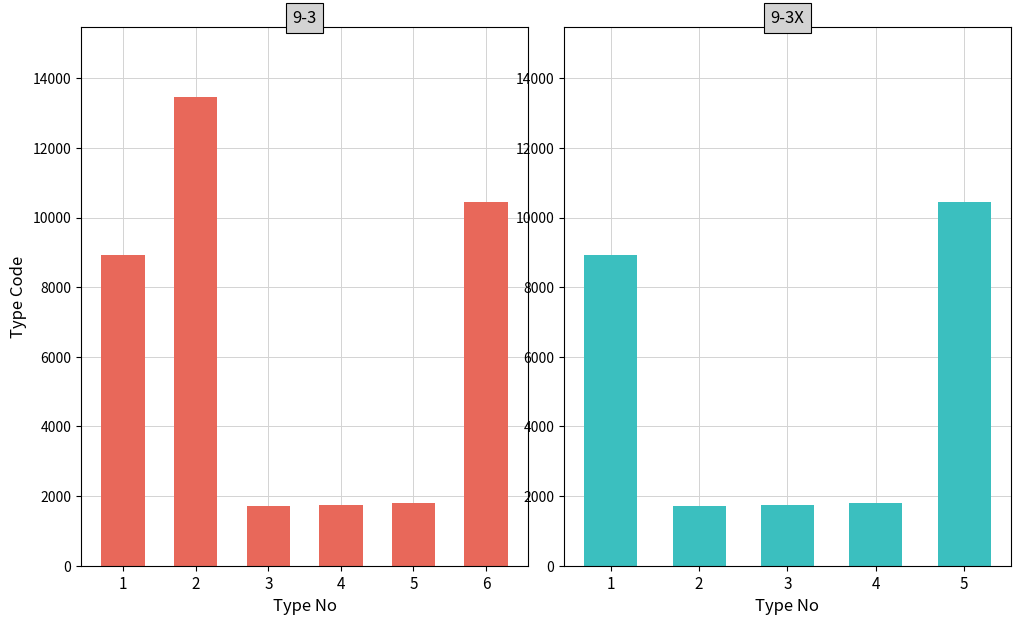

What is the average value?

4925